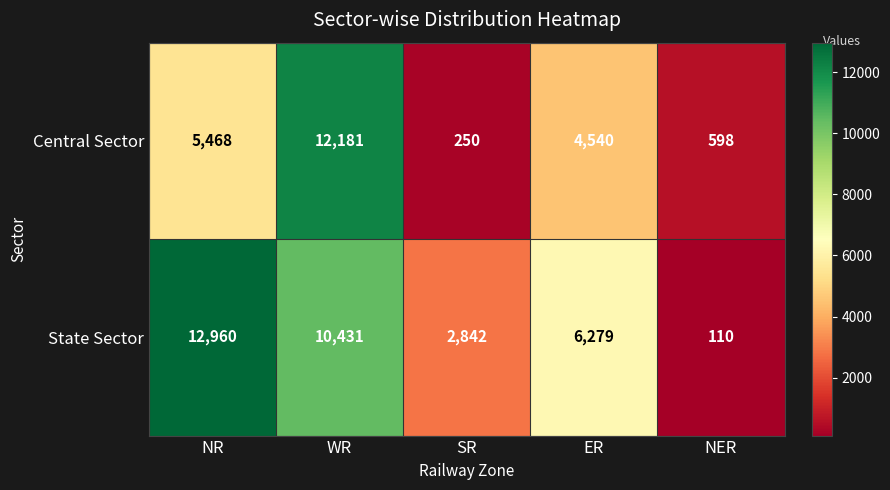

Which label corresponds to the smallest value in the chart?

NER